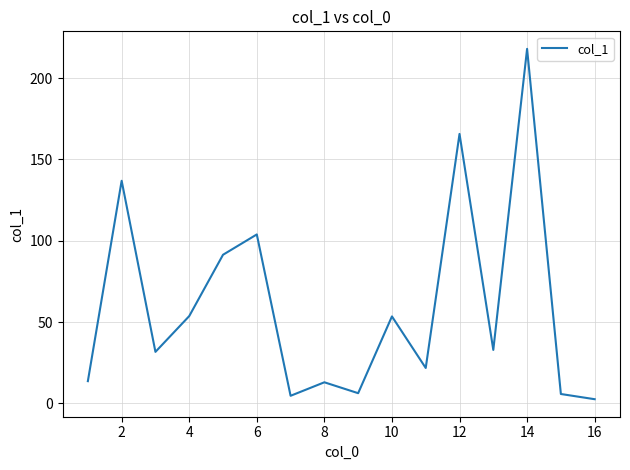

What is the greatest value displayed?

218.0